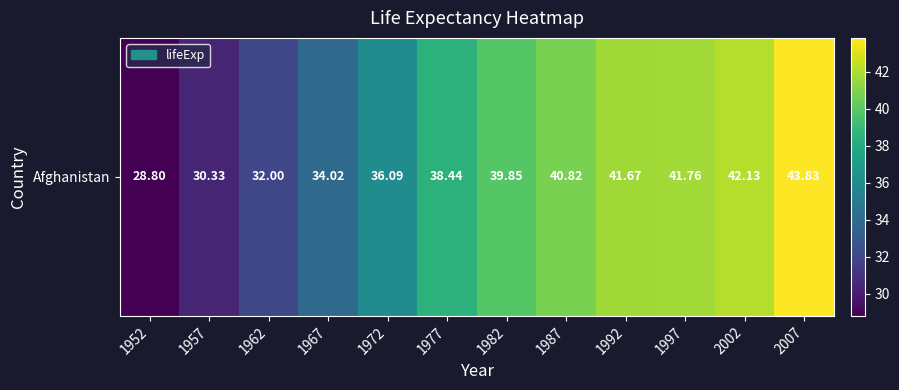

What is the smallest value displayed?

28.8